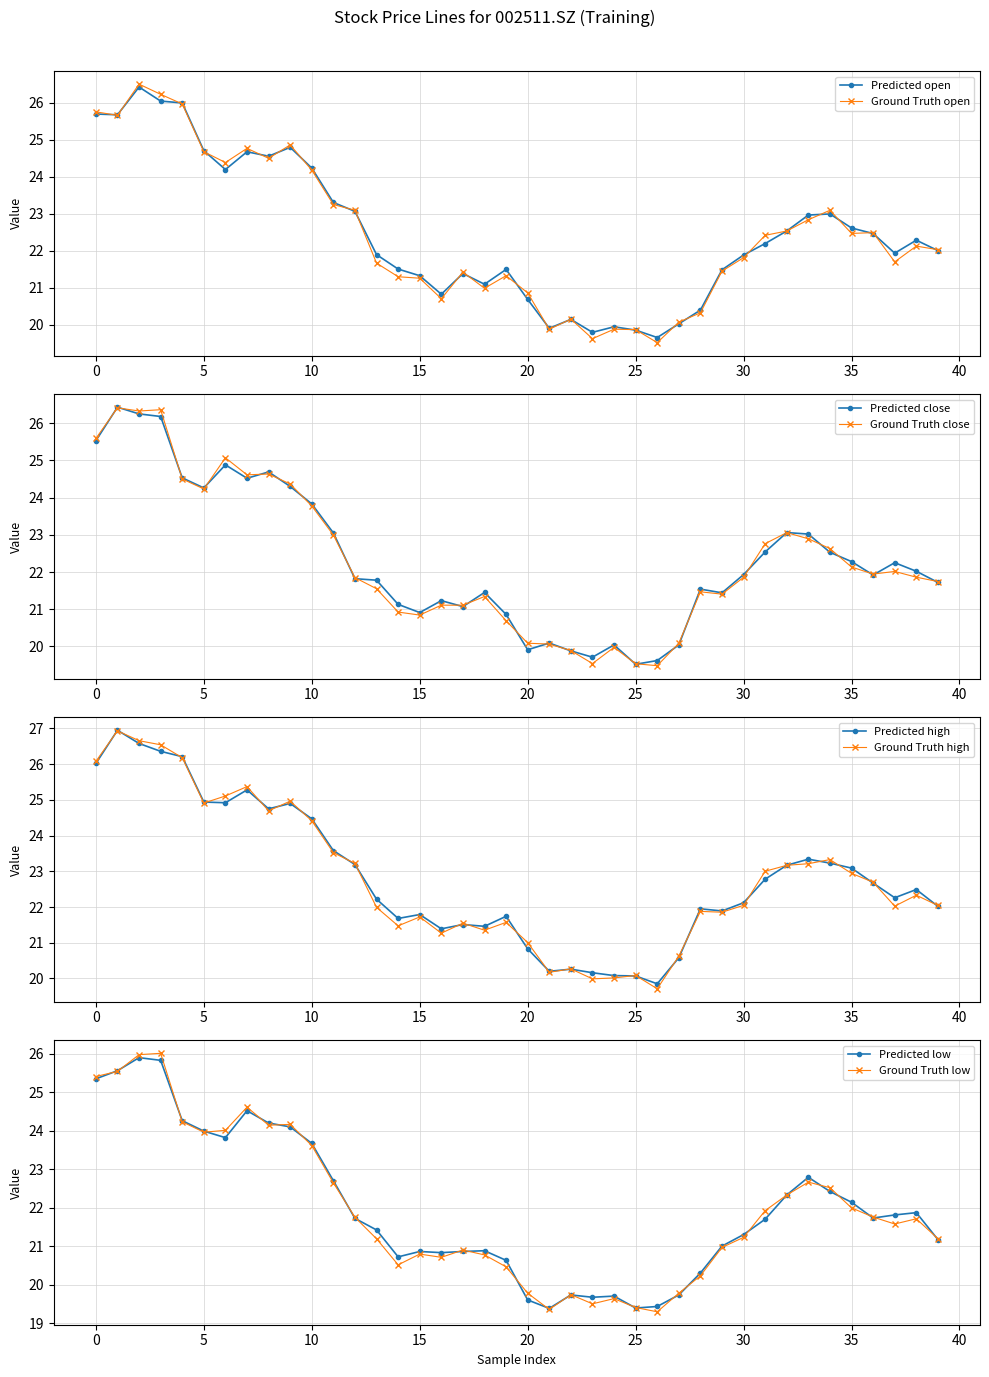

Is it true that Ground Truth open equals 40.0 at 10?

False